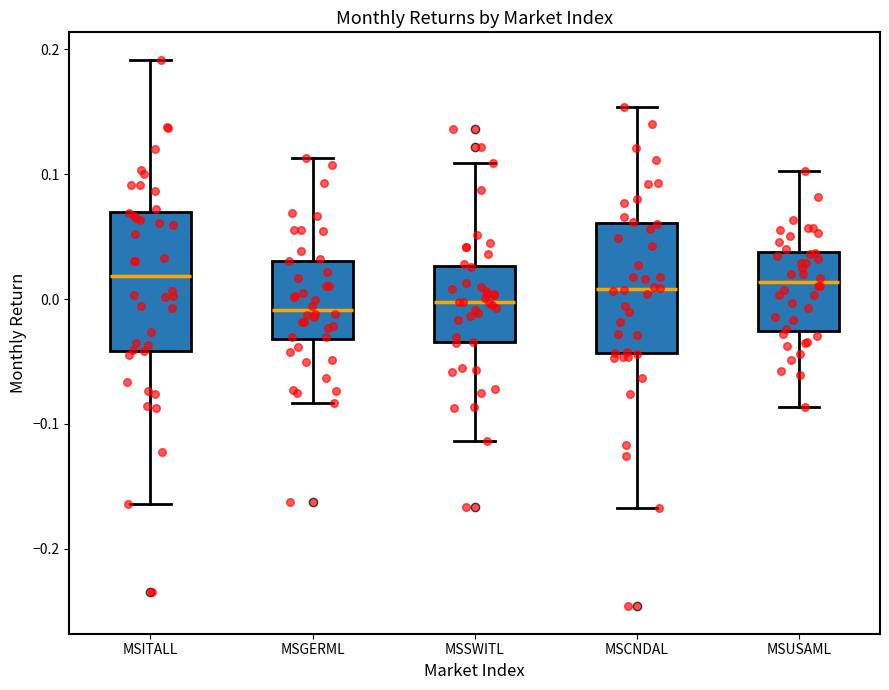

Where does the median line of the box for MSSWITL sit on the y-axis? The values are not printed on the chart, so give them approximately, as read against the axis.

0.00